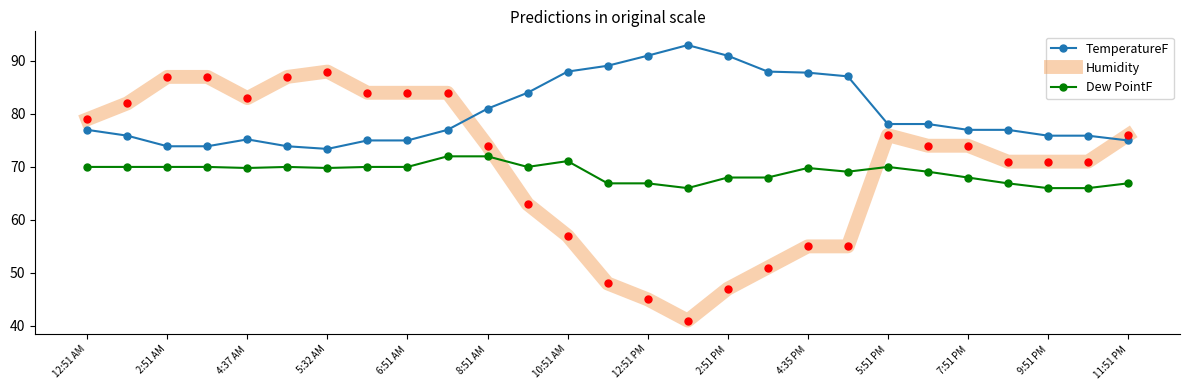

Which series has the largest range (max minus min)?

Humidity